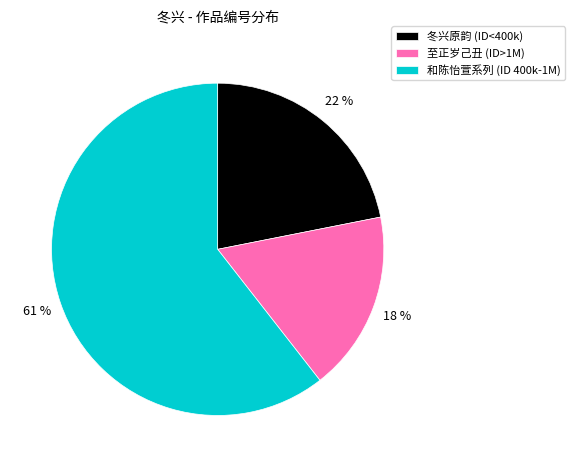

What is the smallest slice in the pie chart?

至正岁己丑 (ID>1M)